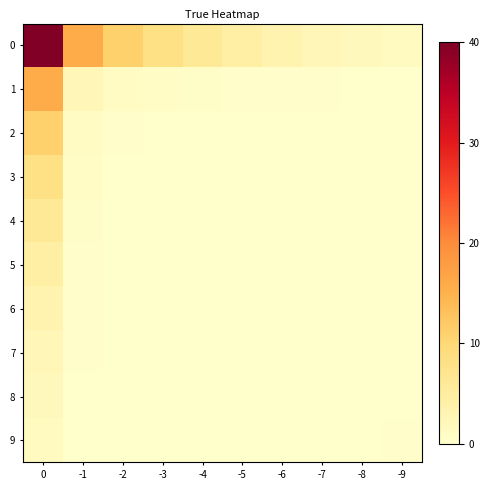

Reading right to left, extract all data points from this chart.

0: -9=1.4	-8=1.8	-7=2.5	-6=3.3	-5=4.5	-4=6.0	-3=8.1	-2=11.1	-1=15.7	0=40.0
1: -9=0.1	-8=0.2	-7=0.2	-6=0.3	-5=0.4	-4=0.5	-3=0.7	-2=1.0	-1=2.5	0=15.7
2: -9=0.0	-8=0.0	-7=0.0	-6=0.0	-5=0.1	-4=0.1	-3=0.1	-2=0.3	-1=1.0	0=11.1
3: -9=0.0	-8=0.0	-7=0.0	-6=0.0	-5=0.0	-4=0.0	-3=0.0	-2=0.1	-1=0.7	0=8.1
4: -9=0.0	-8=0.0	-7=0.0	-6=0.0	-5=0.0	-4=0.0	-3=0.0	-2=0.1	-1=0.5	0=6.0
5: -9=0.0	-8=0.0	-7=0.0	-6=0.0	-5=0.0	-4=0.0	-3=0.0	-2=0.1	-1=0.4	0=4.5
6: -9=0.1	-8=0.0	-7=0.0	-6=0.0	-5=0.0	-4=0.0	-3=0.0	-2=0.0	-1=0.3	0=3.3
7: -9=0.1	-8=0.0	-7=0.1	-6=0.0	-5=0.0	-4=0.0	-3=0.0	-2=0.0	-1=0.2	0=2.5
8: -9=0.1	-8=0.0	-7=0.0	-6=0.0	-5=0.0	-4=0.0	-3=0.0	-2=0.0	-1=0.2	0=1.8
9: -9=0.3	-8=0.1	-7=0.1	-6=0.1	-5=0.0	-4=0.0	-3=0.0	-2=0.0	-1=0.1	0=1.4